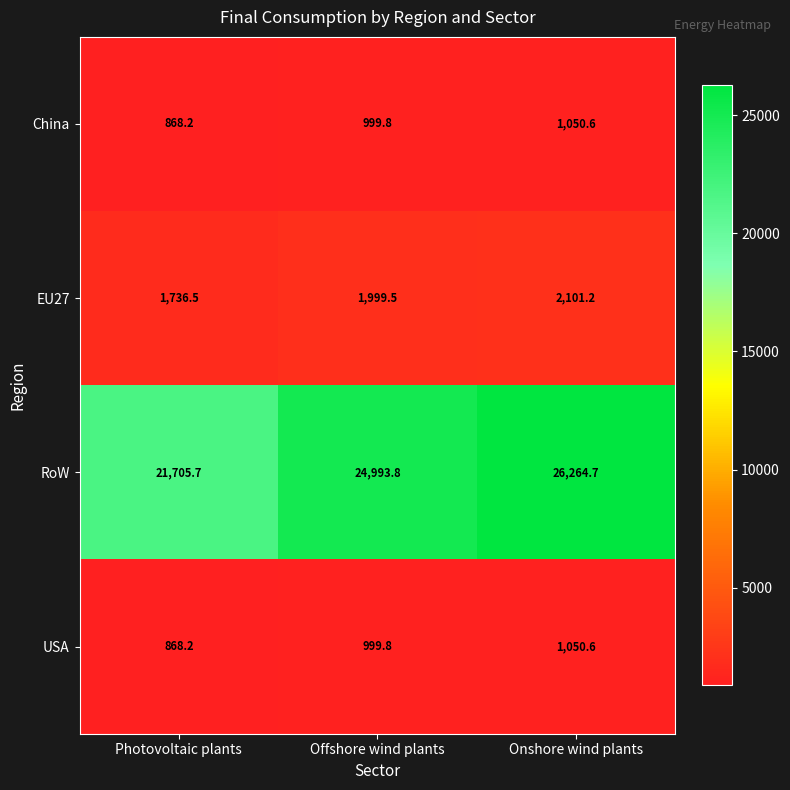

What is the sum of all China values?

2918.6